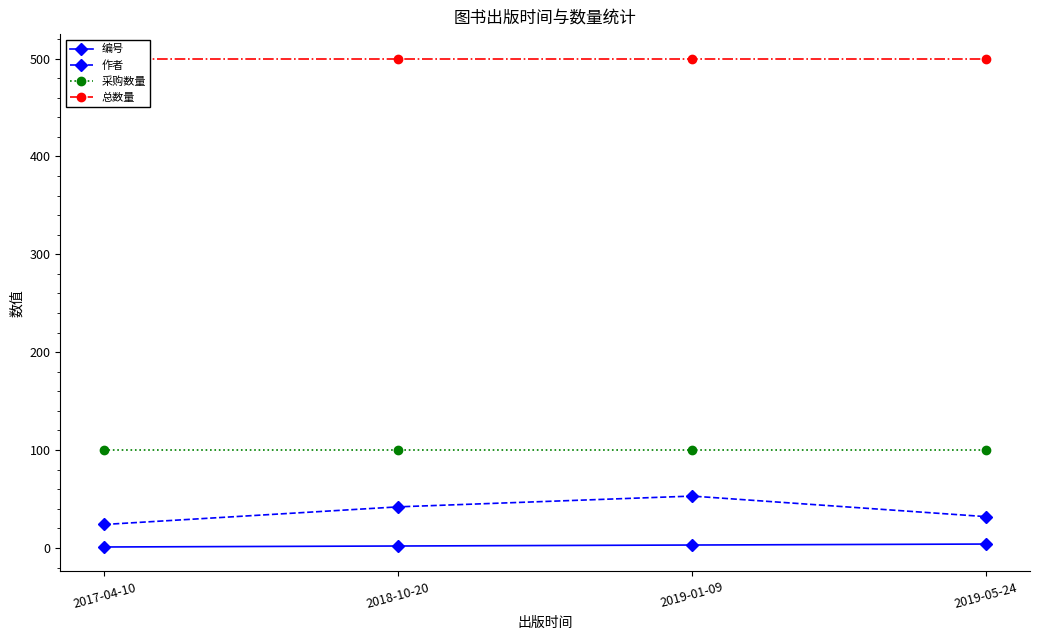

What are all the series names shown in the legend?

编号, 作者, 采购数量, 总数量